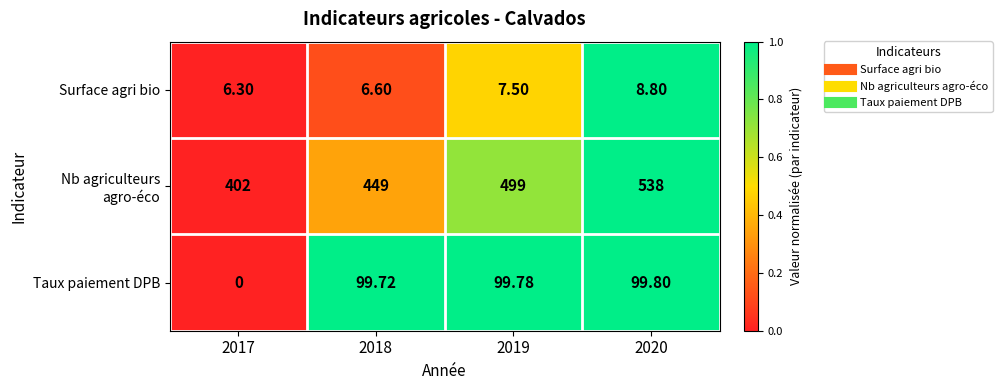

Between 2018 and 2020, which series saw the biggest shift?

Nb agriculteurs agro-éco